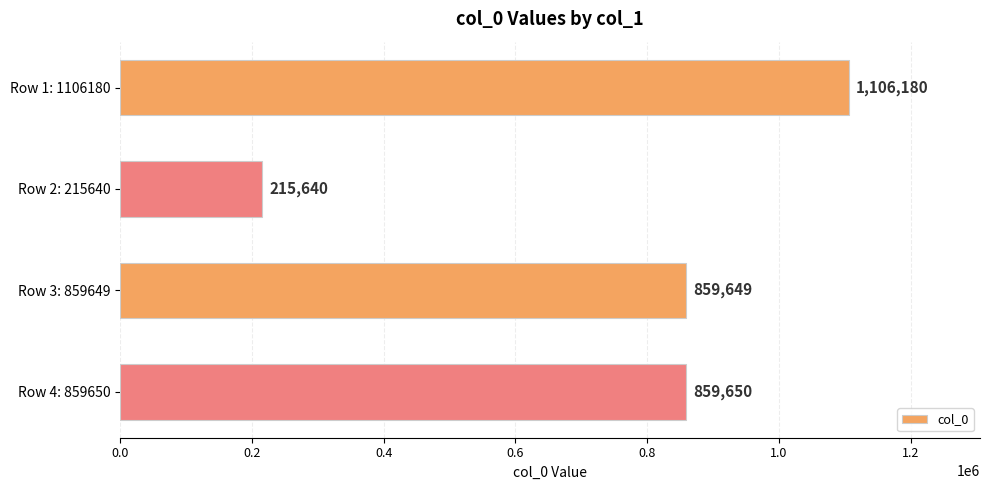

Reading top to bottom, what are all the values shown in this chart?

1106180	215640	859649	859650